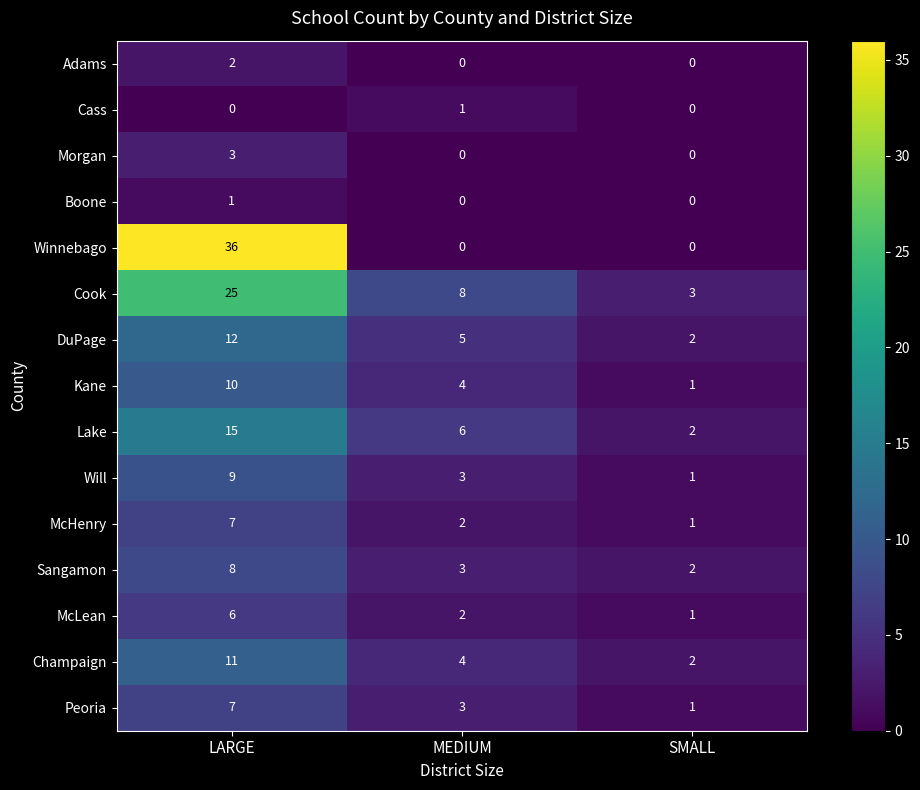

How many Boone values are between 0 and 1?

3